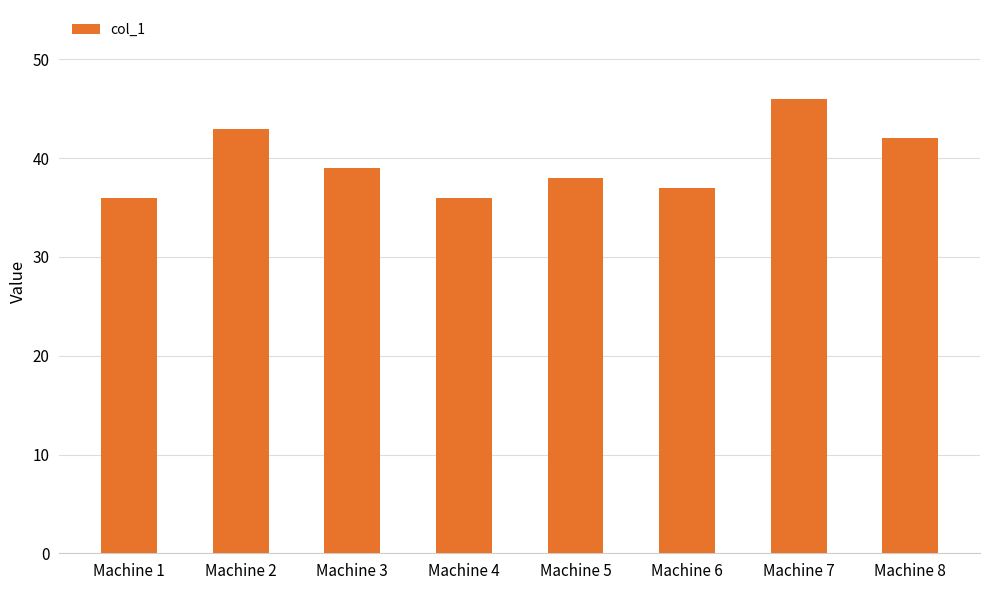

What is the ratio of the value at Machine 8 to the value at Machine 7?

0.9